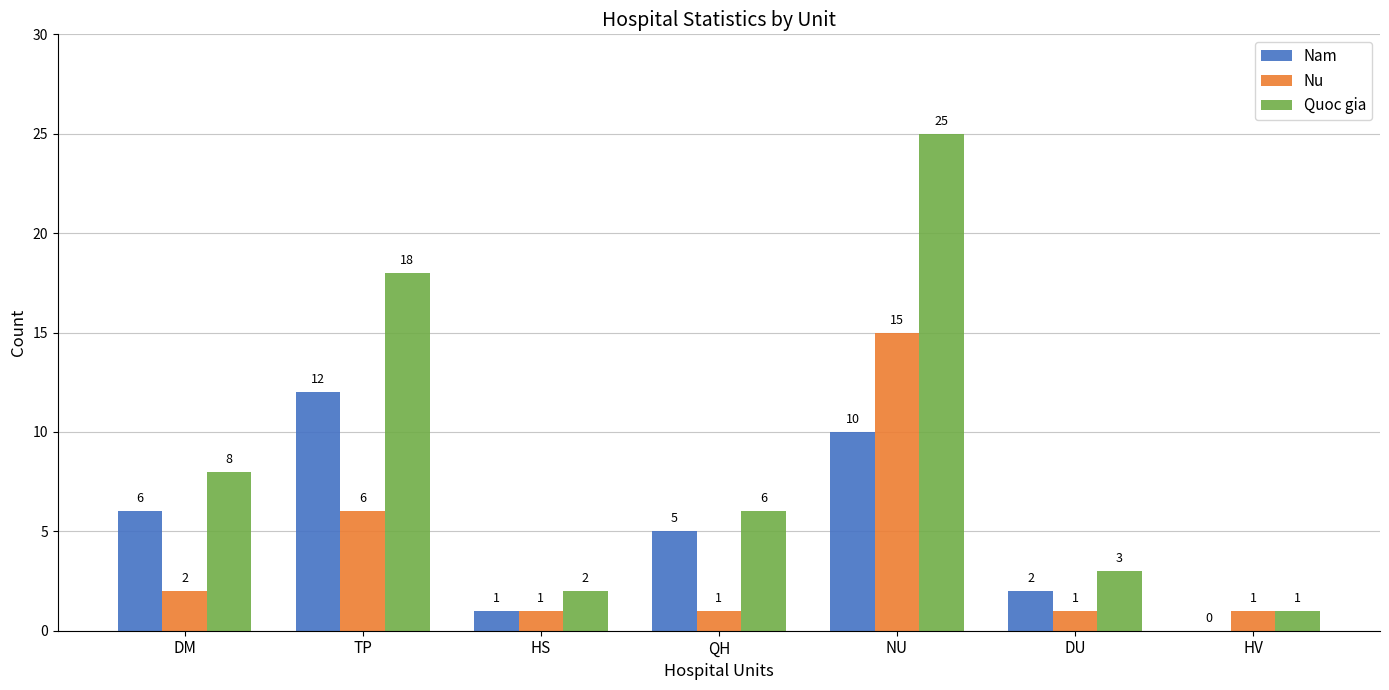

The Nu series shows 6 at TP. True or false?

True